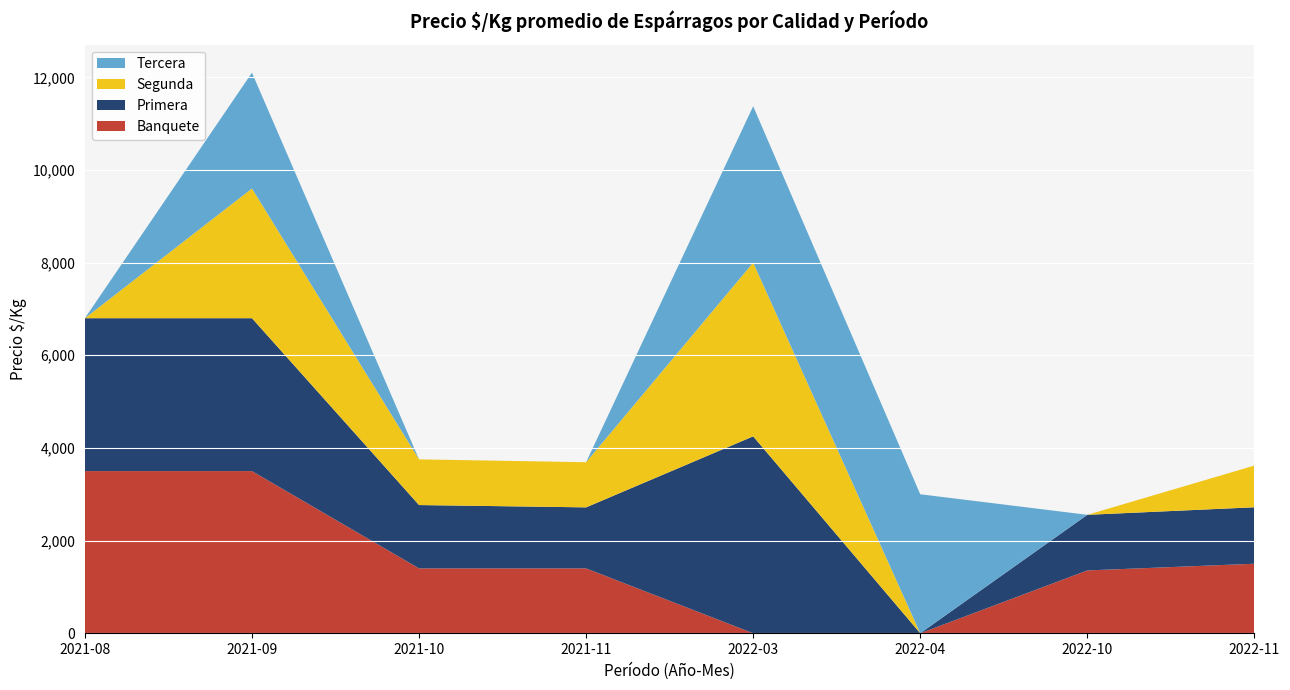

Reading left to right, list all the values displayed in this chart.

Banquete: 3500	3500	1400	1400	0	0	1356	1500
Primera: 3300	3300	1367	1317	4250	0	1200	1219
Segunda: 0	2800	986	975	3750	0	0	900
Tercera: 0	2500	0	0	3375	3000	0	0